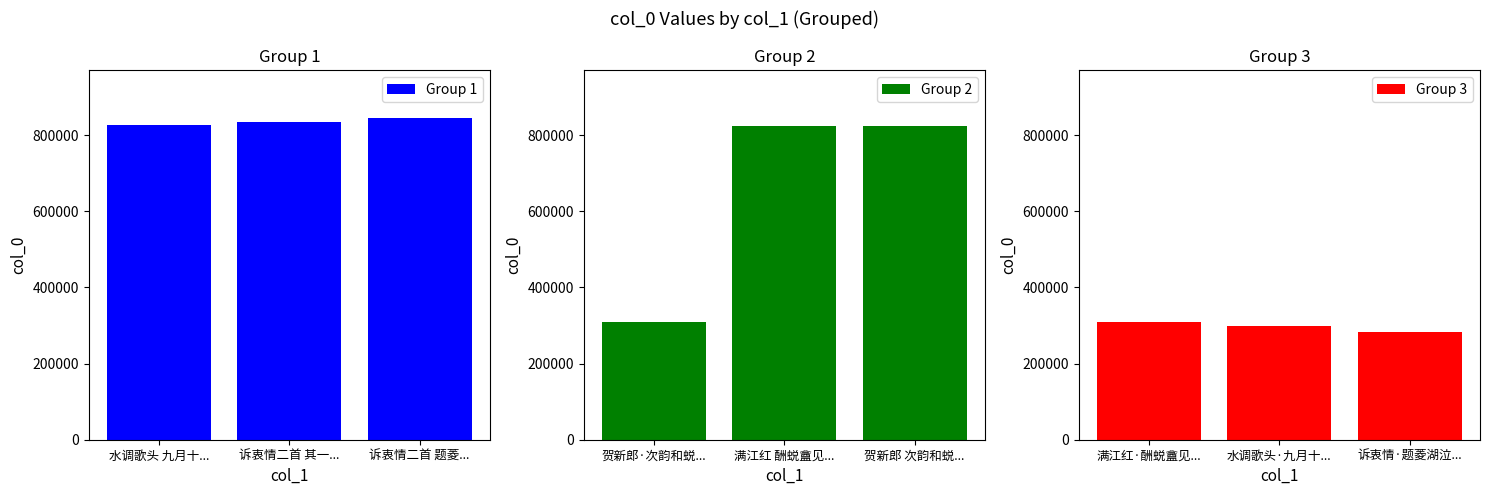

What is the maximum value for Group 1?

844491